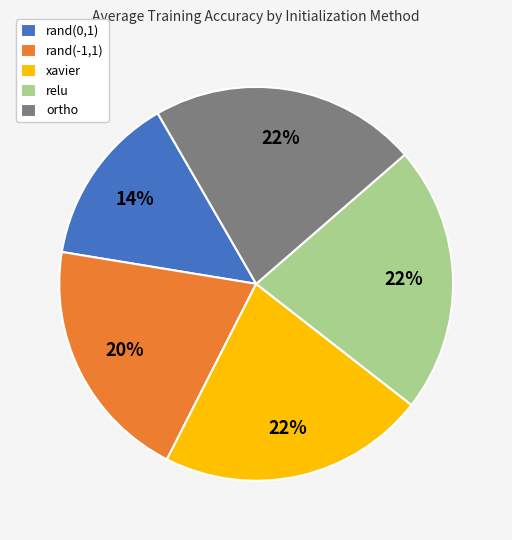

Is there a majority slice in this chart?

No